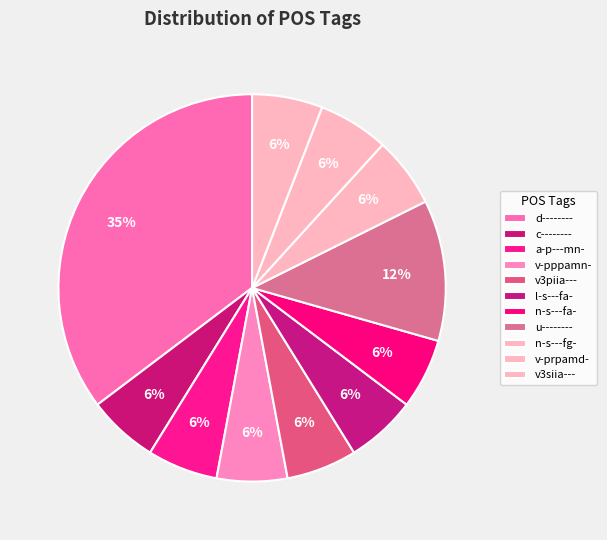

How many slices are in this pie chart?

11